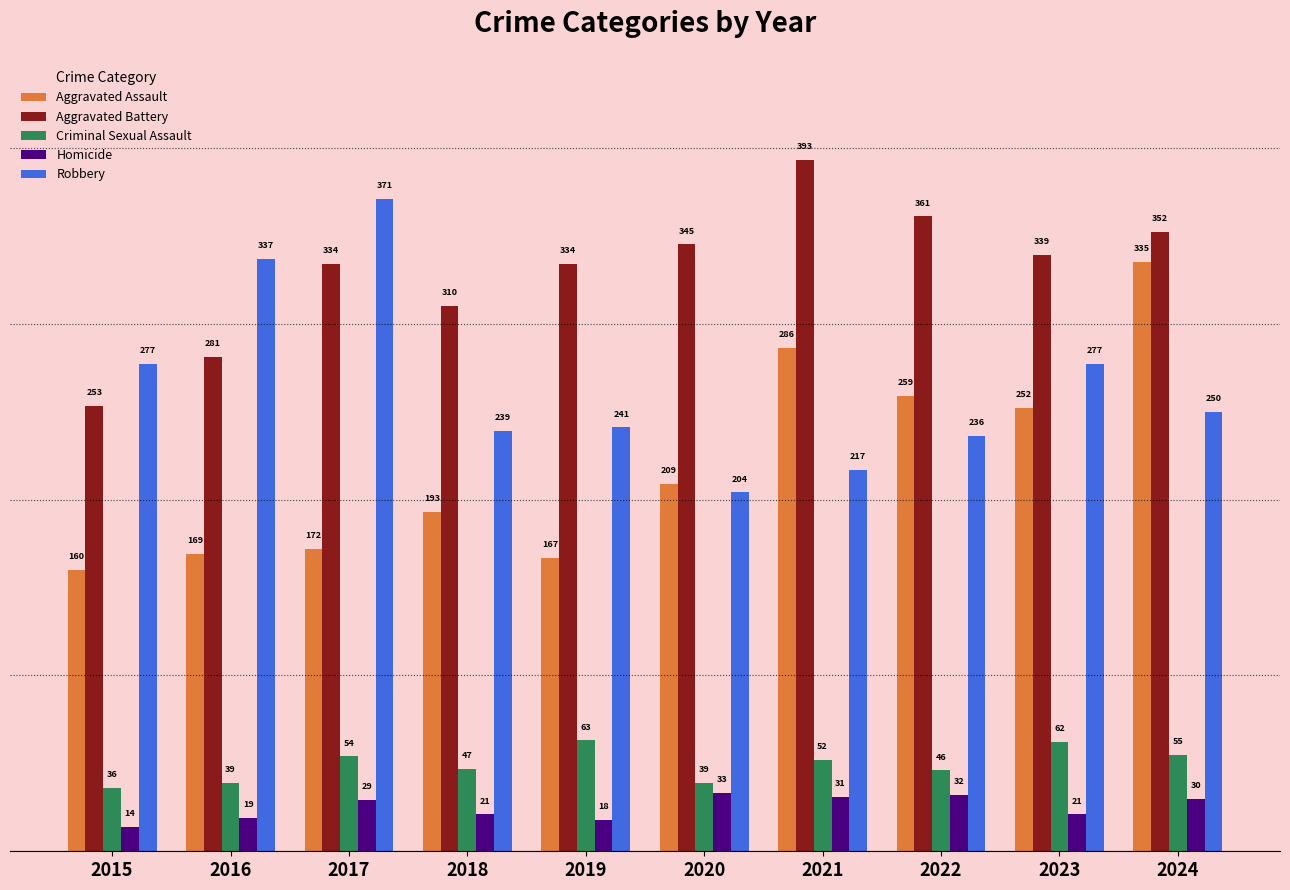

What is the difference between the highest and lowest values at 2016?

318